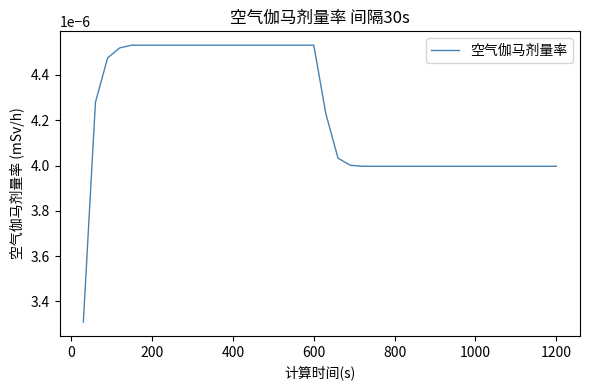

How many distinct data groups are displayed?

1